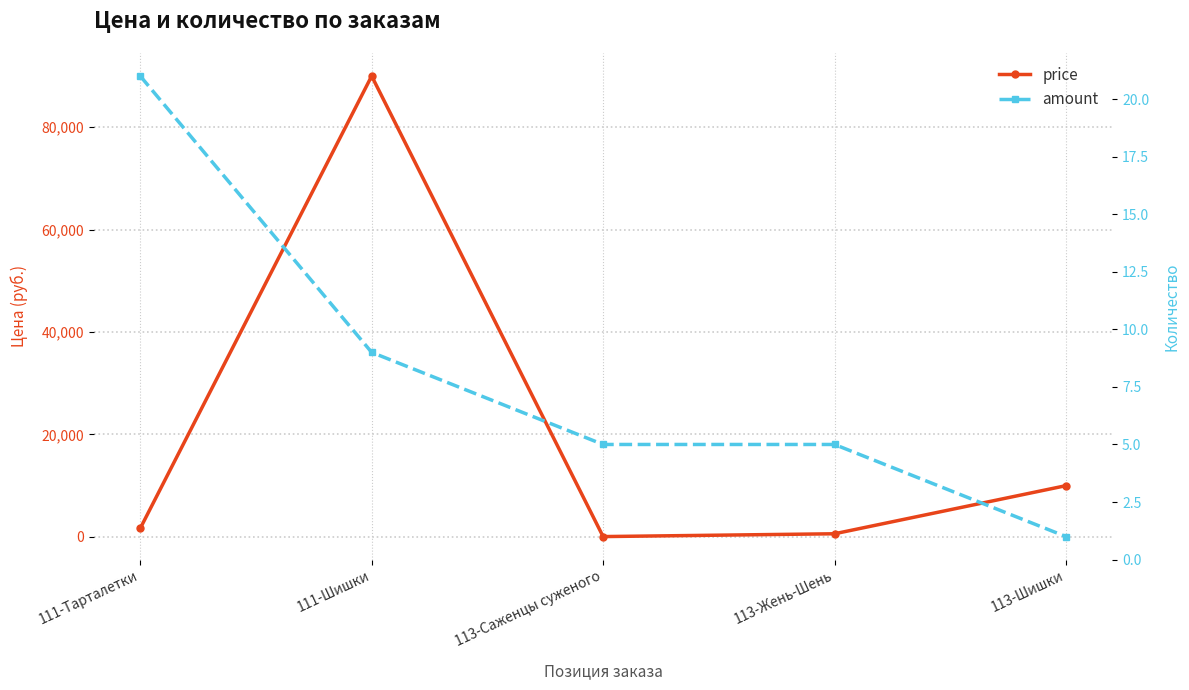

True or false: price and amount intersect in this chart.

False